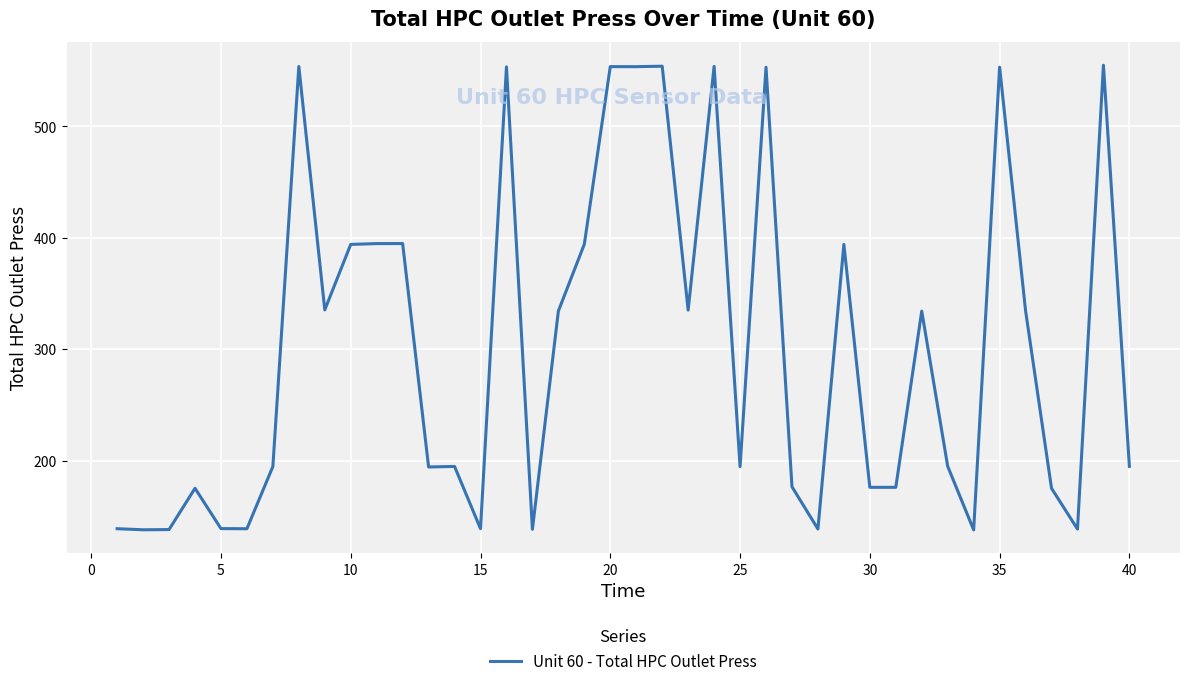

What is the maximum value shown in the chart?

555.0